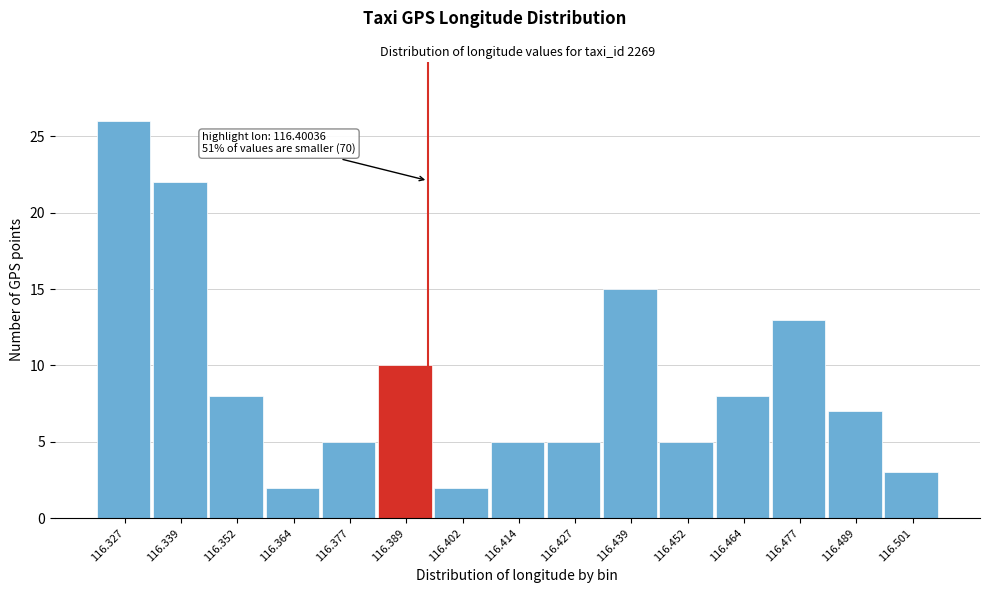

Reading left to right, list all the values displayed in this chart.

26	22	8	2	5	10	2	5	5	15	5	8	13	7	3